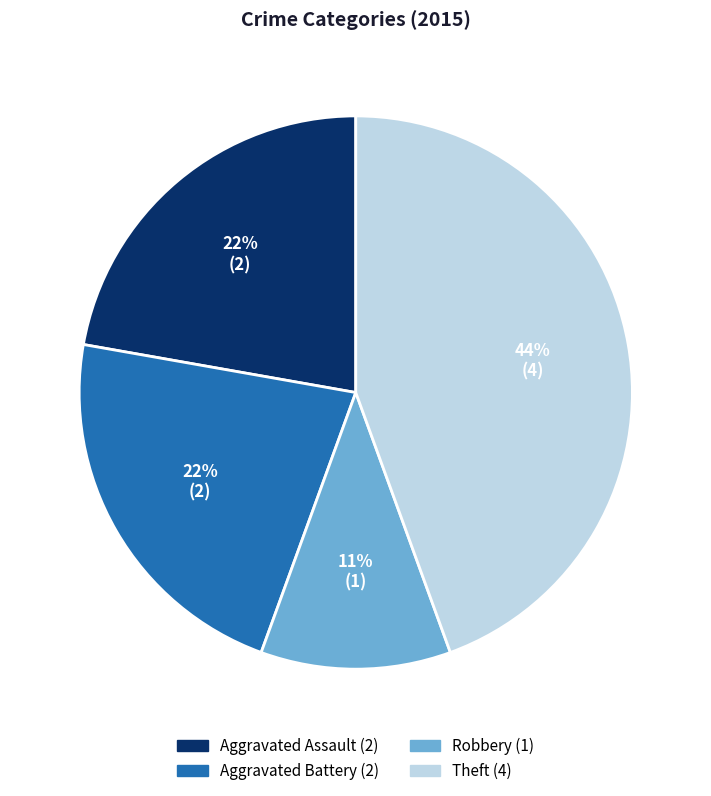

Is there a majority slice in this chart?

No